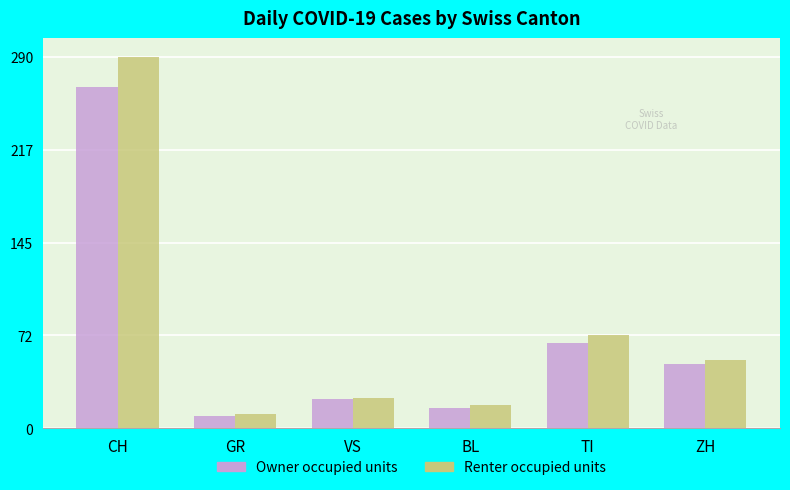

The value of Renter occupied units at TI is 73. True or false?

True